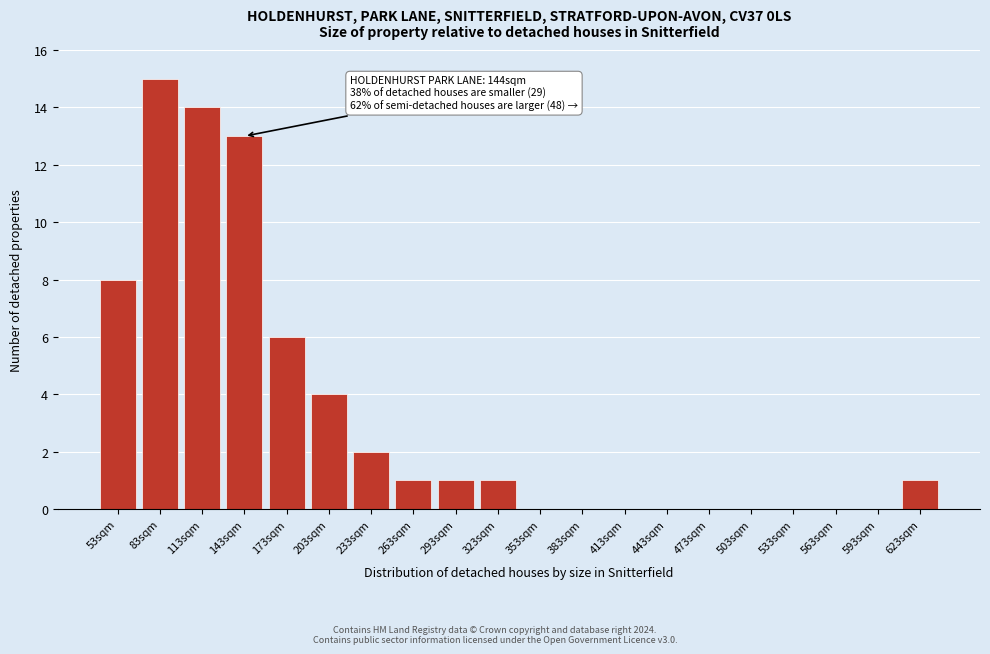

Reading left to right, what are all the values shown in this chart?

53sqm=8	83sqm=15	113sqm=14	143sqm=13	173sqm=6	203sqm=4	233sqm=2	263sqm=1	293sqm=1	323sqm=1	353sqm=0	383sqm=0	413sqm=0	443sqm=0	473sqm=0	503sqm=0	533sqm=0	563sqm=0	593sqm=0	623sqm=1